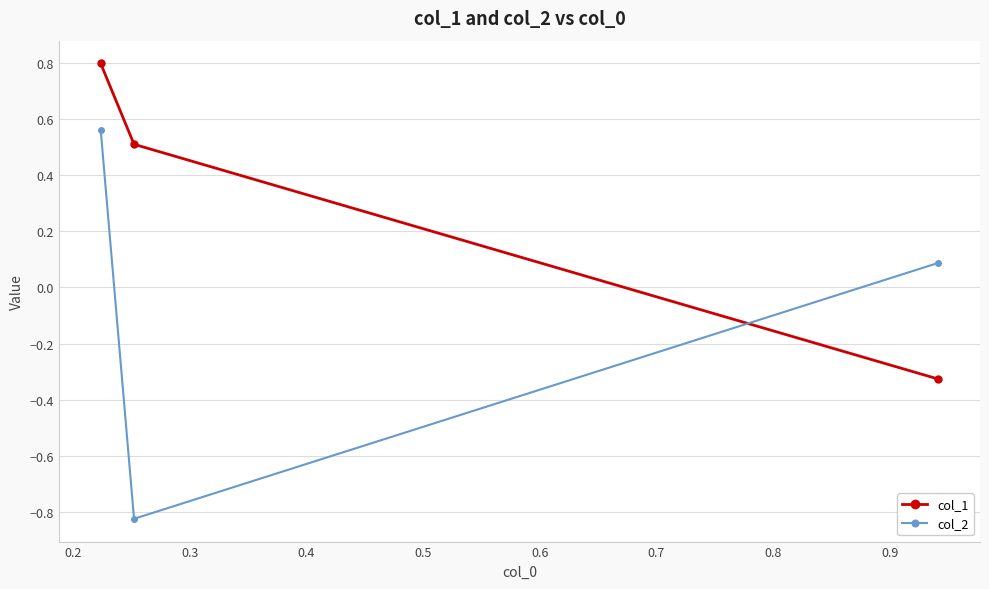

Is it true that col_1 equals 0.1 at 0.2?

False